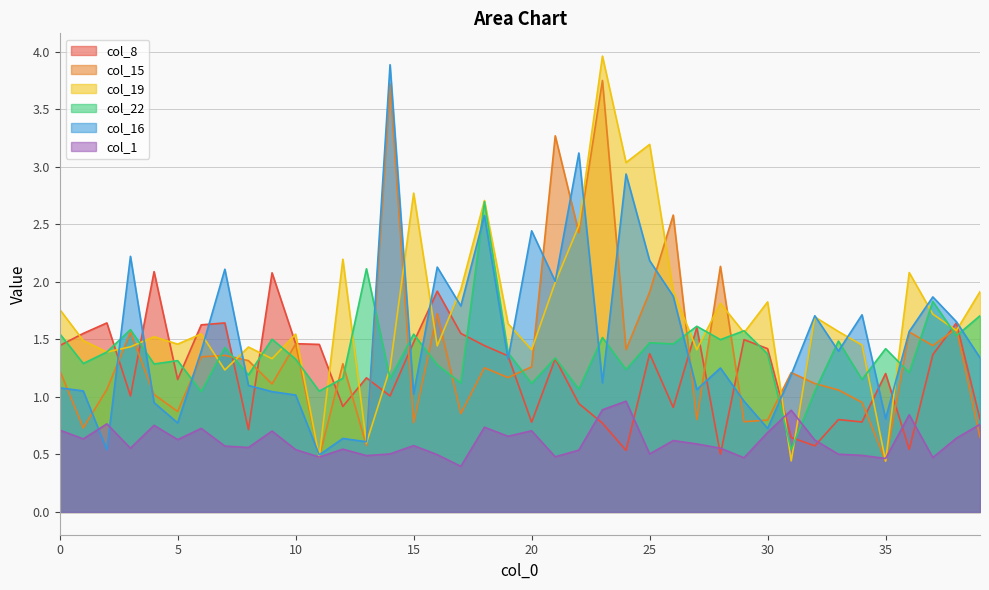

At how many categories does at least one series exceed 2?

19